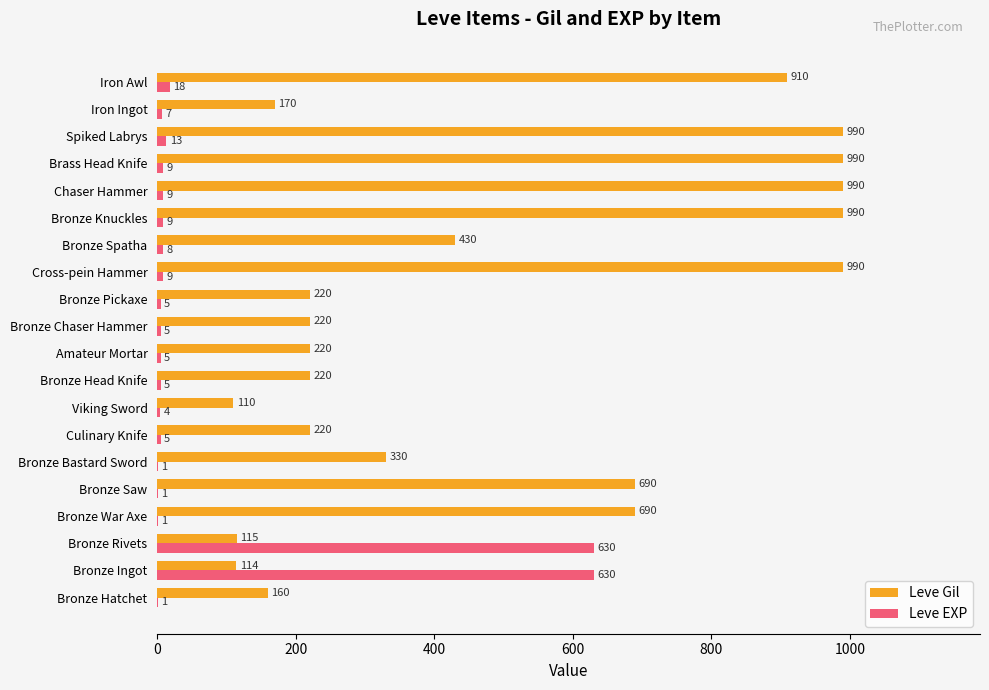

The Leve Gil series shows 1263 at Iron Awl. True or false?

False